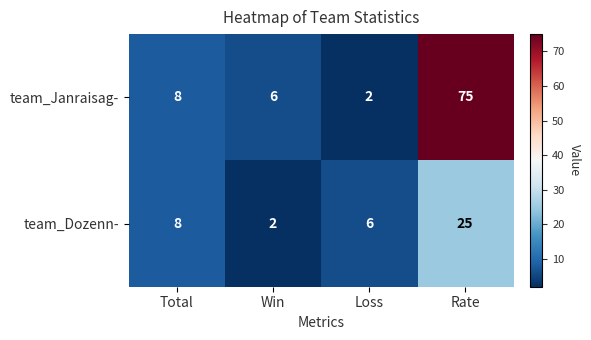

What is the sum of all team_Dozenn- values?

41